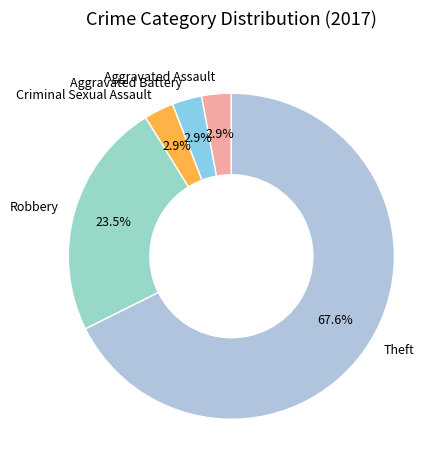

How many segments does this pie chart have?

5